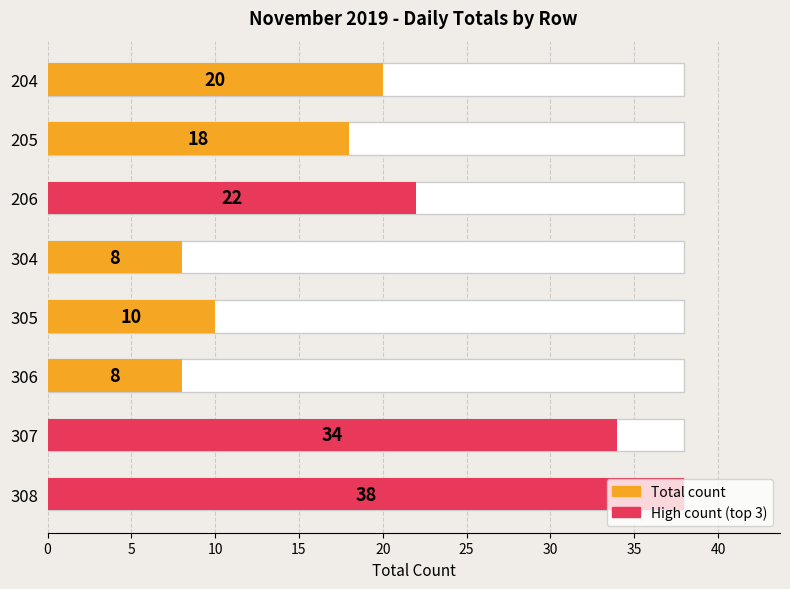

Reading left to right, list all the values displayed in this chart.

Total count: 0=20	5=18	10=22	15=8	20=10	25=8	30=34	35=38
High count (top 3): 0=0	5=0	10=22	15=0	20=0	25=0	30=34	35=38